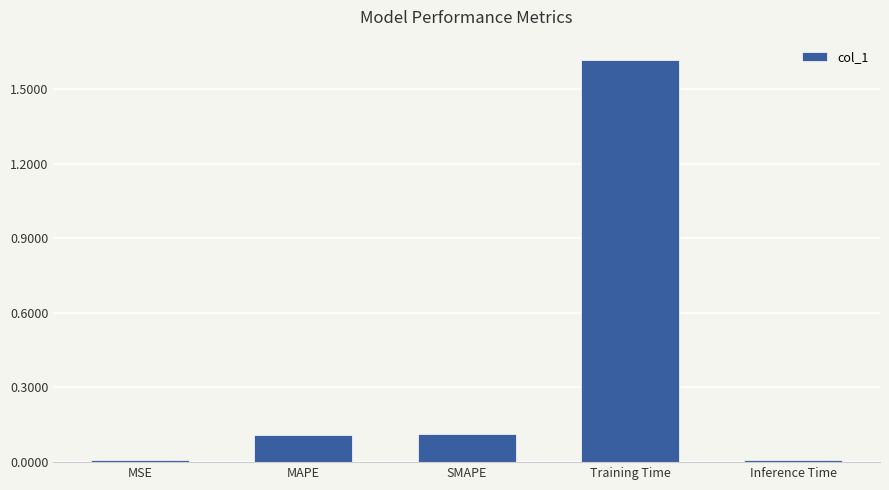

Is it true that the value at MAPE is 0.1?

True